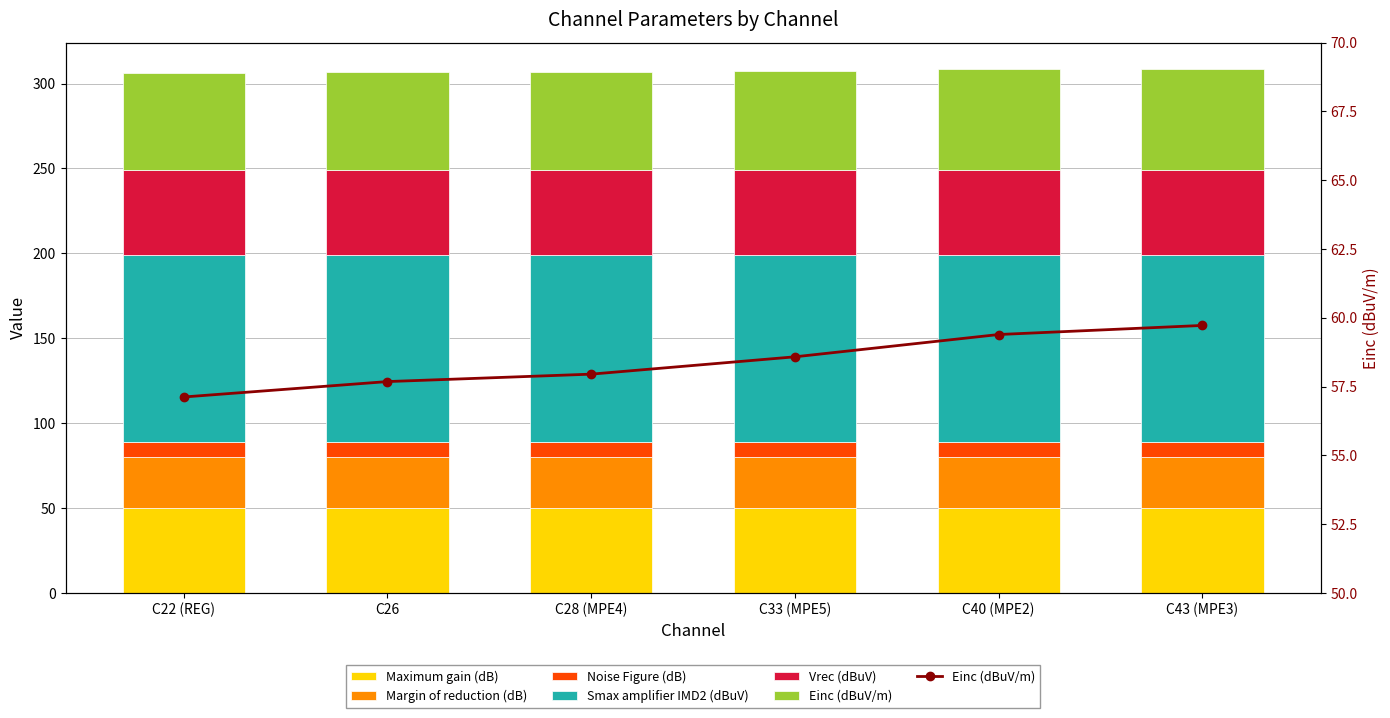

Read the Vrec (dBuV) value at C40 (MPE2).

50.0